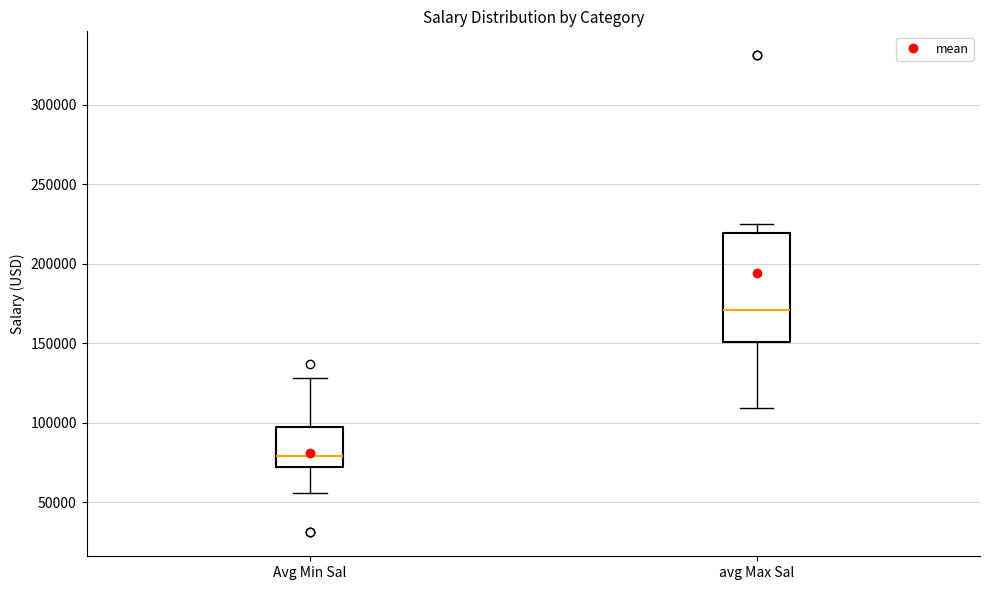

Reading left to right, read every box against the y-axis: the position of its median line, the range the box covers, and the ends of its whiskers. The values are not printed on the chart, so give them approximately, as read against the axis.

Avg Min Sal: median 80000, box 70000 to 95000, whiskers 55000 to 130000
avg Max Sal: median 170000, box 150000 to 220000, whiskers 110000 to 225000